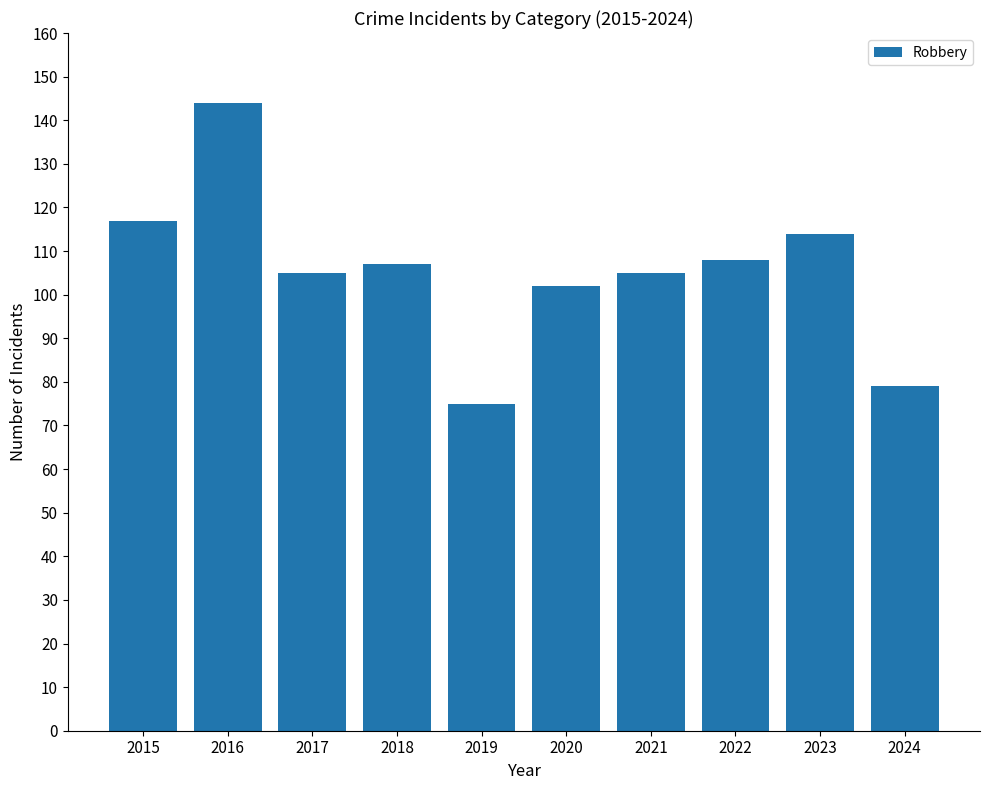

How many data points are less than 107?

5